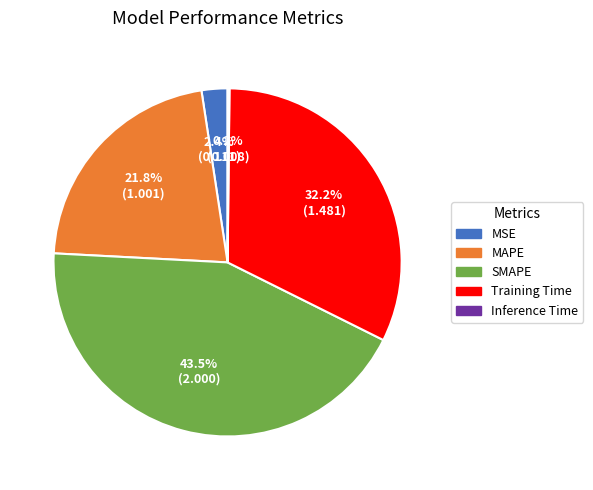

What percentage is the MAPE slice, to the nearest percent?

22%